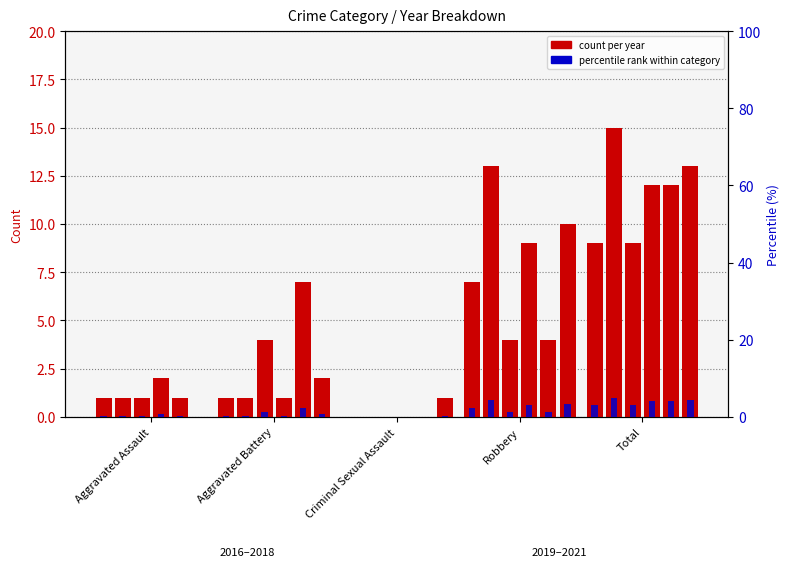

List the labels in order of value, smallest first.

Criminal Sexual Assault, Aggravated Assault, Aggravated Battery, Robbery, Total